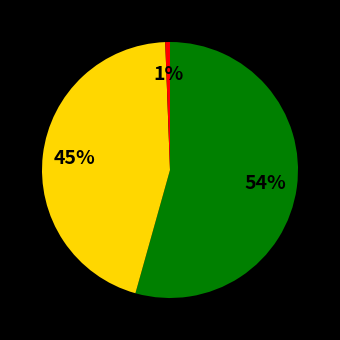

Is there any slice that represents more than half of the pie?

Yes